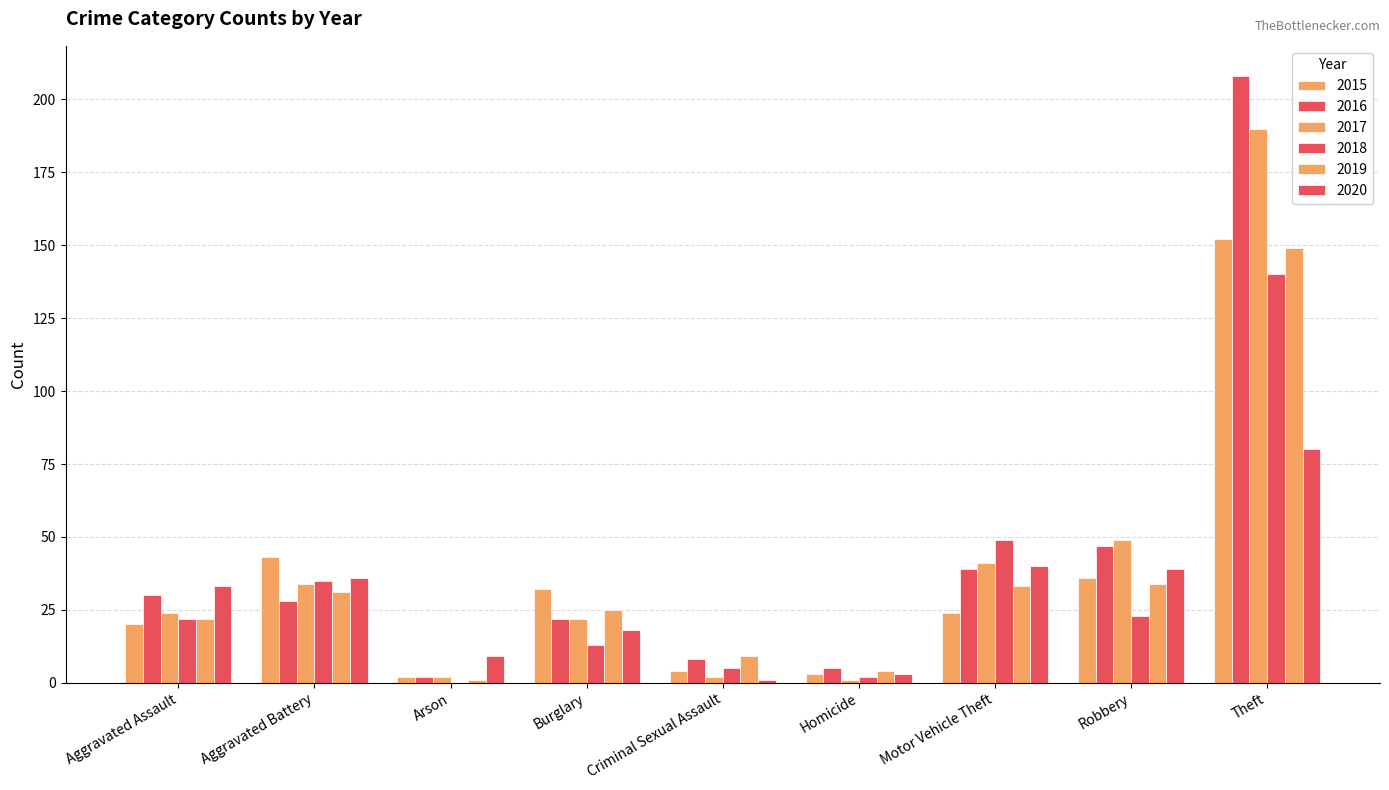

How many categories are shown in the chart?

9